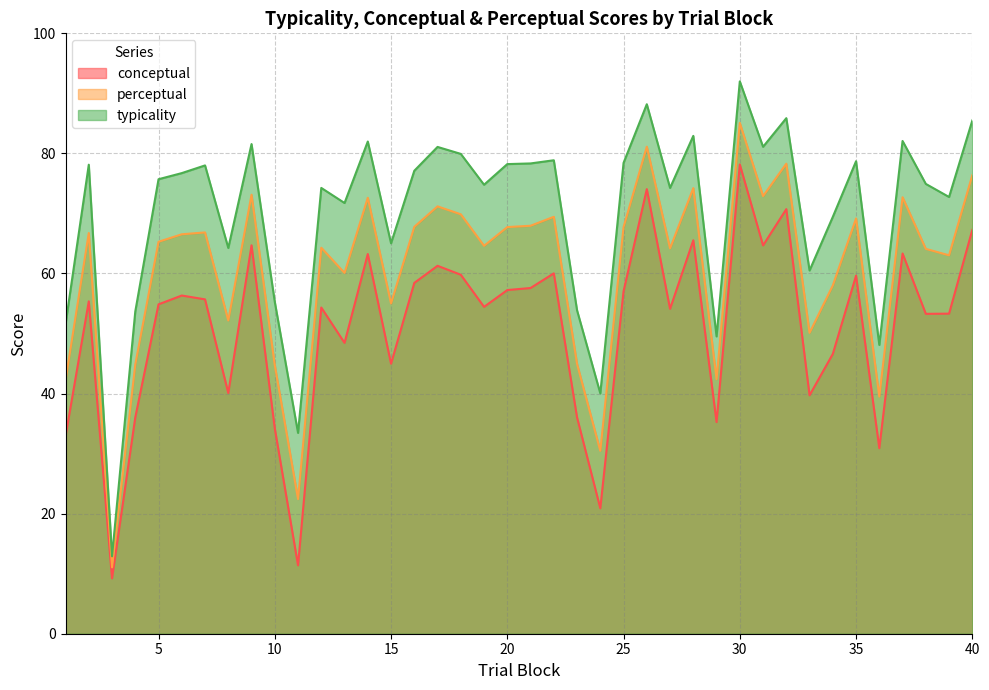

Where is typicality nearest to the value 52?

1